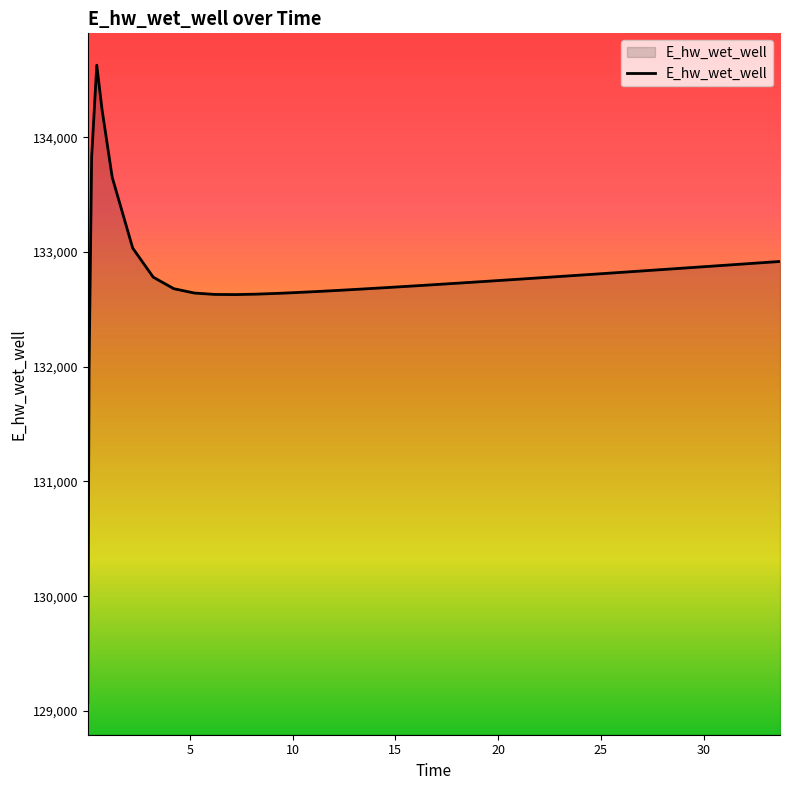

What is the difference between the maximum and minimum values?

5557.7